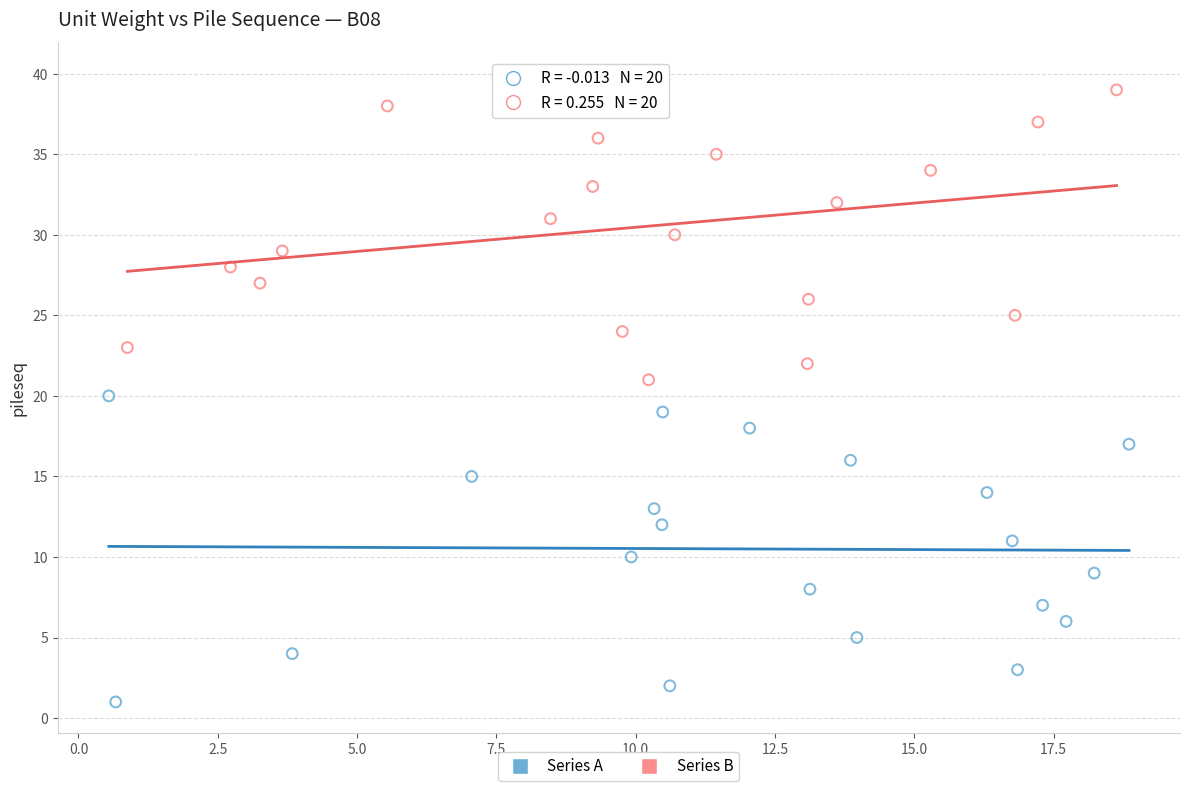

Which series contains the lowest Y value?

Series A